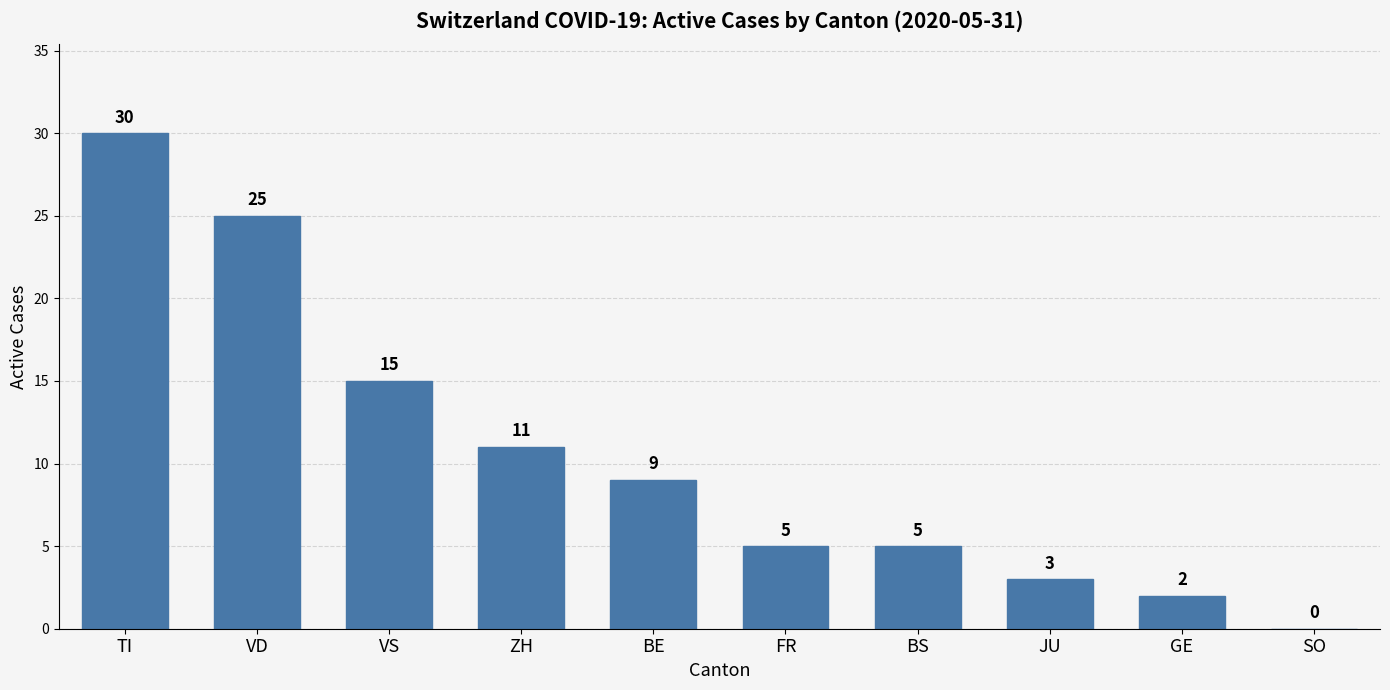

Does the chart contain stacked bars?

No